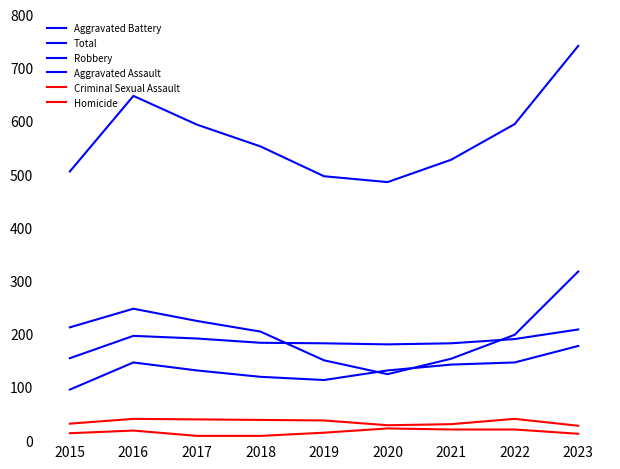

True or false: Homicide has more than 0 points higher than both neighbors.

True